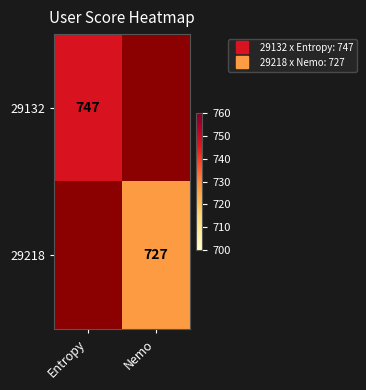

What is the approximate value of 29218 at Nemo?

727.0